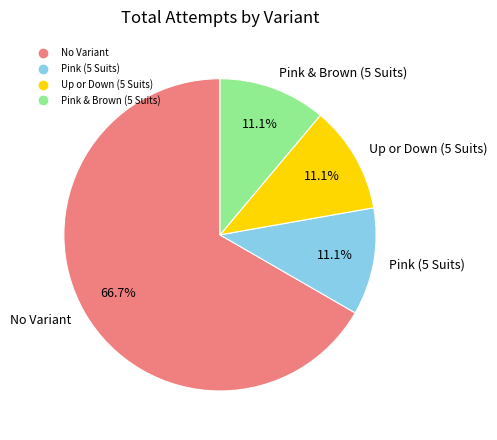

Is it true that Up or Down (5 Suits) is 11% of the pie?

True